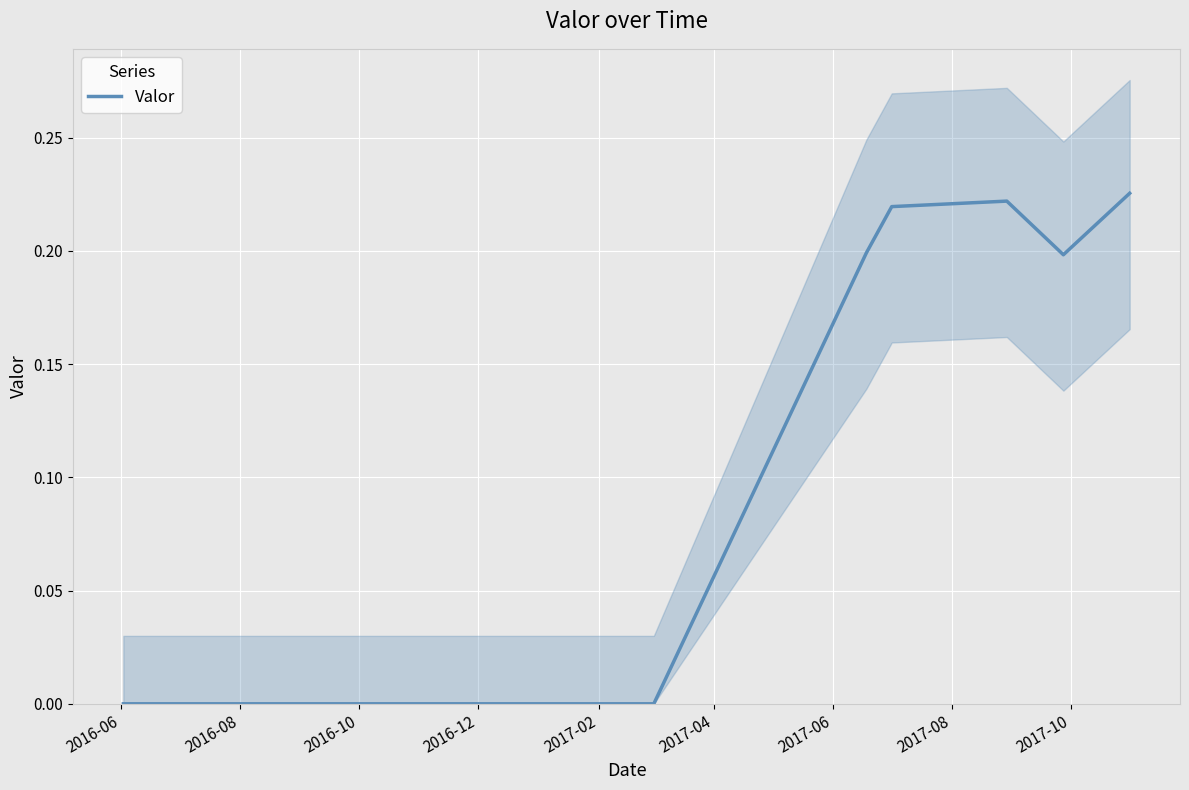

How many points are lower than both their immediate neighbors (excluding endpoints)?

1